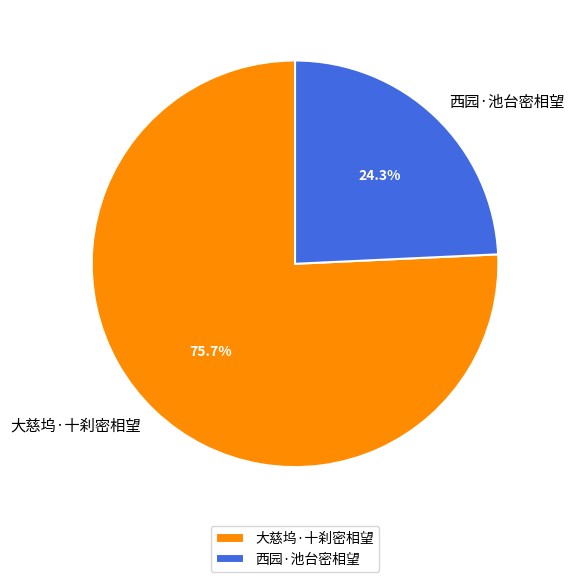

The 大慈坞·十刹密相望 slice represents 76% of the pie. True or false?

True